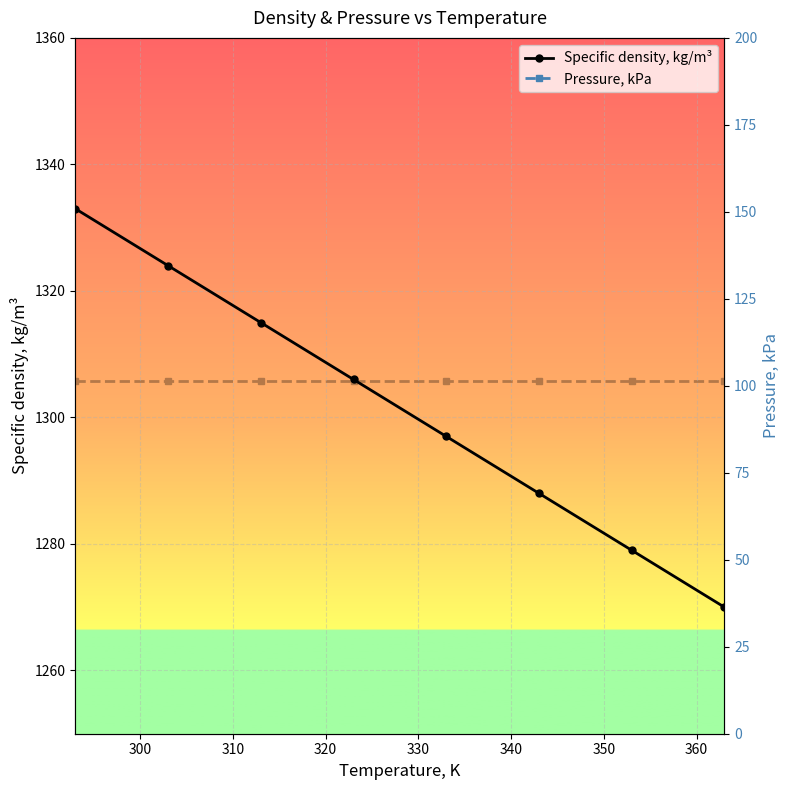

What is the value of the Pressure, kPa point at the 5th from the left?

101.3